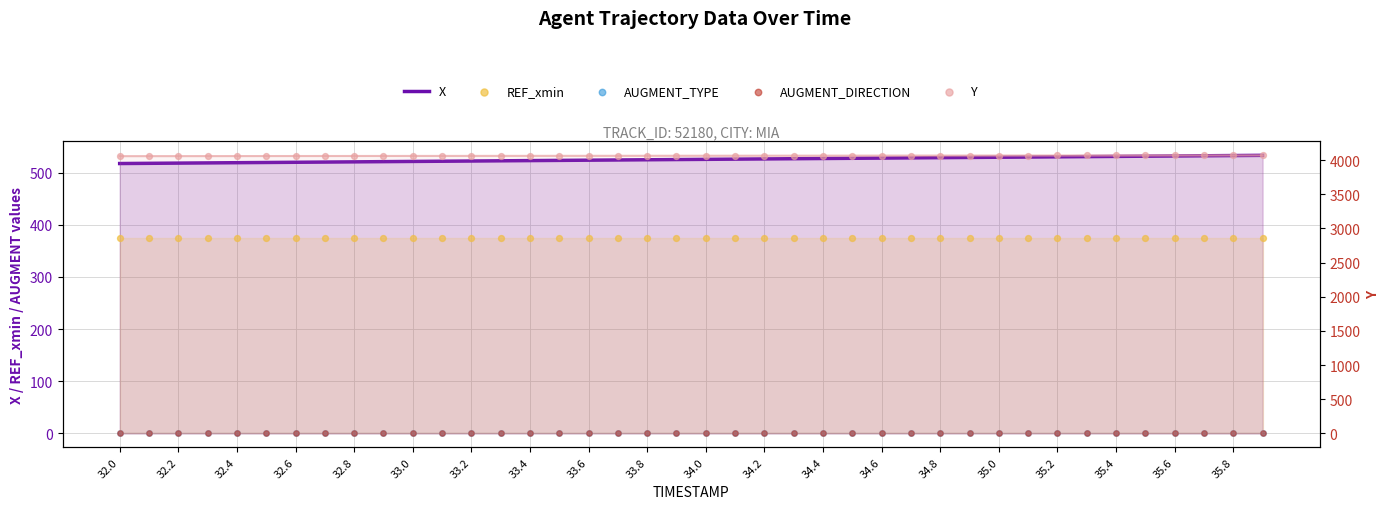

Which series reaches the minimum Y coordinate?

AUGMENT_TYPE